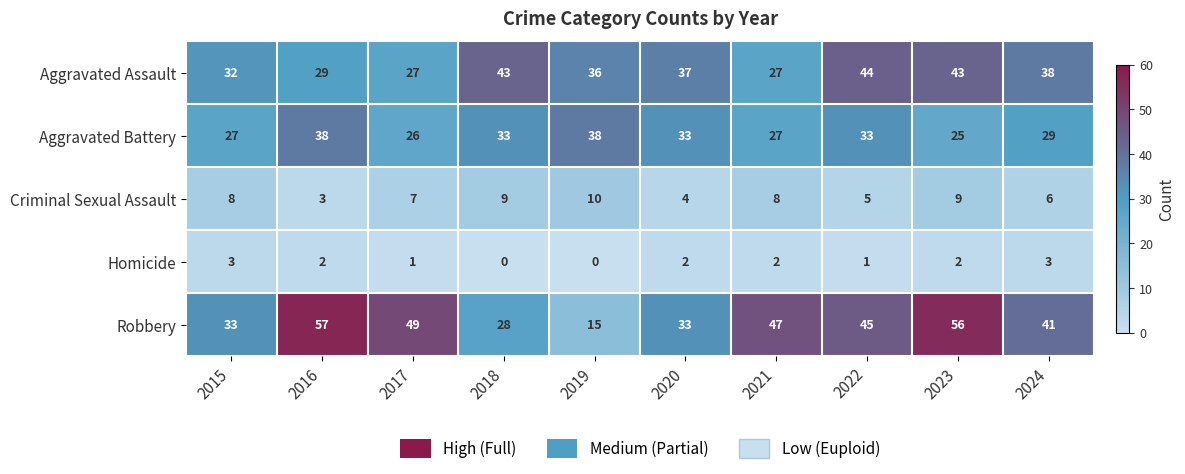

What is the difference between the highest and lowest values at 2019?

38